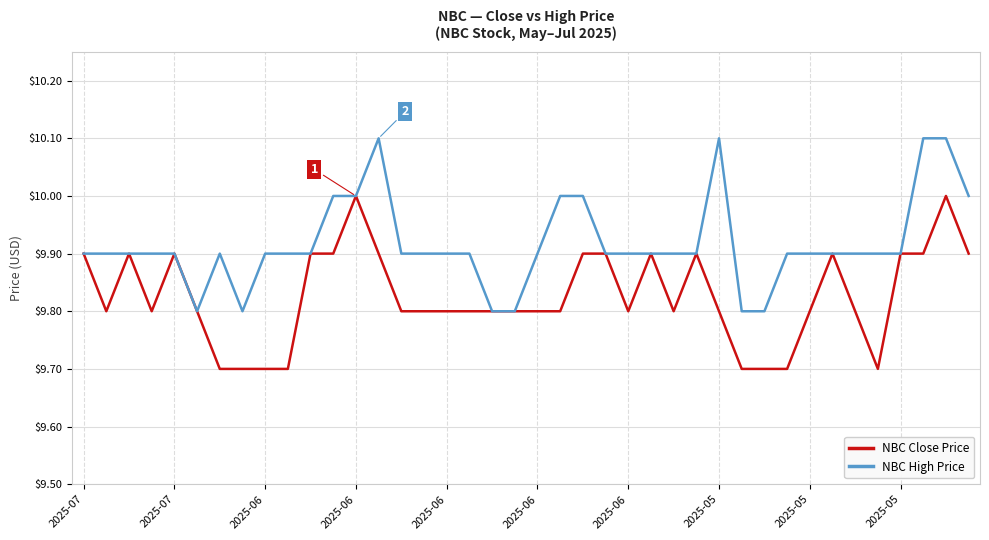

Reading left to right, extract all data points from this chart.

NBC Close Price: 9.9	9.8	9.9	9.8	9.9	9.8	9.7	9.7	9.7	9.7	9.9	9.9	10.0	9.9	9.8	9.8	9.8	9.8	9.8	9.8	9.8	9.8	9.9	9.9	9.8	9.9	9.8	9.9	9.8	9.7	9.7	9.7	9.8	9.9	9.8	9.7	9.9	9.9	10.0	9.9
NBC High Price: 9.9	9.9	9.9	9.9	9.9	9.8	9.9	9.8	9.9	9.9	9.9	10.0	10.0	10.1	9.9	9.9	9.9	9.9	9.8	9.8	9.9	10.0	10.0	9.9	9.9	9.9	9.9	9.9	10.1	9.8	9.8	9.9	9.9	9.9	9.9	9.9	9.9	10.1	10.1	10.0